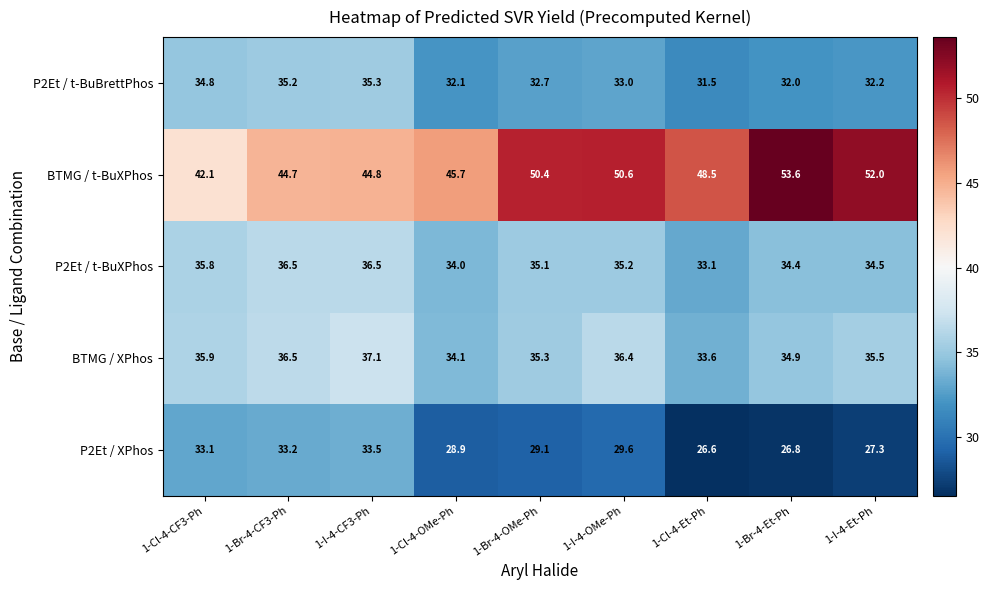

True or false: P2Et / t-BuBrettPhos has a value of 59.6 at 1-Cl-4-CF3-Ph.

False